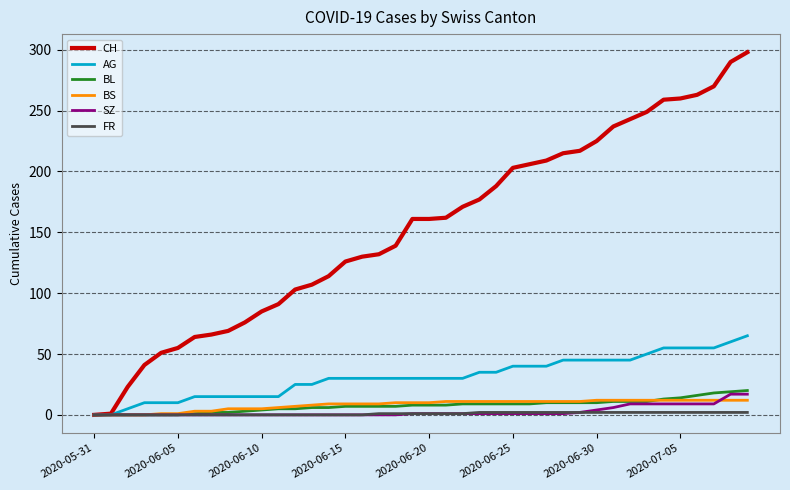

How many lines are shown in the chart?

6